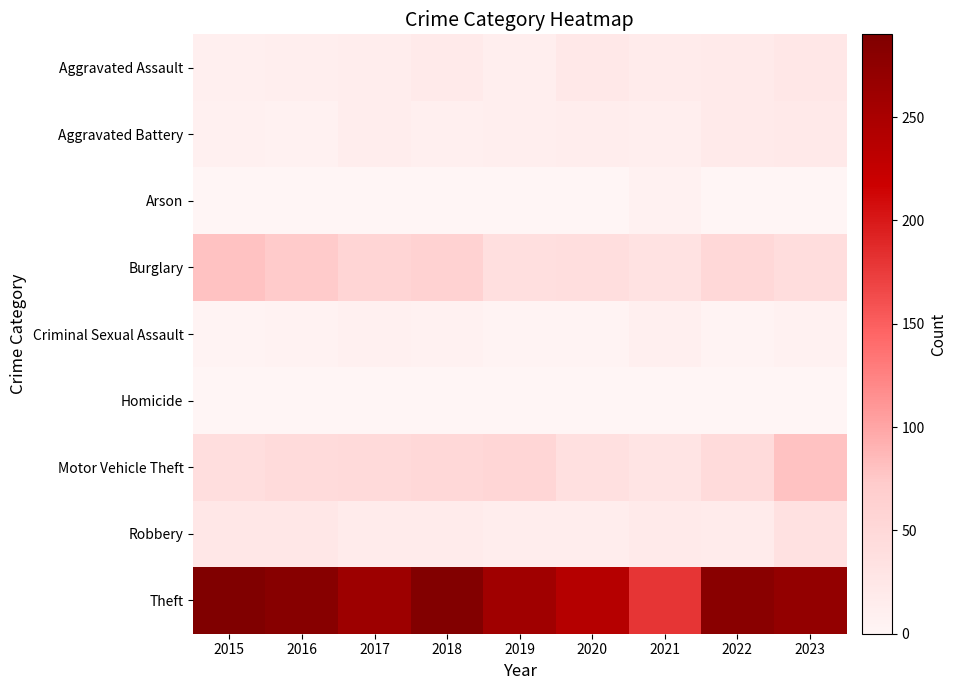

Reading right to left, transcribe all the data shown in this chart.

Aggravated Assault: 2023=24	2022=19	2021=18	2020=23	2019=12	2018=20	2017=14	2016=12	2015=11
Aggravated Battery: 2023=21	2022=20	2021=12	2020=14	2019=12	2018=11	2017=13	2016=6	2015=8
Arson: 2023=1	2022=0	2021=6	2020=0	2019=1	2018=0	2017=1	2016=0	2015=1
Burglary: 2023=42	2022=50	2021=33	2020=40	2019=39	2018=62	2017=56	2016=73	2015=80
Criminal Sexual Assault: 2023=7	2022=4	2021=10	2020=4	2019=3	2018=7	2017=8	2016=5	2015=3
Homicide: 2023=0	2022=1	2021=1	2020=0	2019=0	2018=1	2017=1	2016=1	2015=1
Motor Vehicle Theft: 2023=80	2022=45	2021=30	2020=37	2019=54	2018=50	2017=47	2016=45	2015=40
Robbery: 2023=36	2022=18	2021=19	2020=14	2019=14	2018=17	2017=18	2016=24	2015=24
Theft: 2023=271	2022=280	2021=179	2020=238	2019=259	2018=287	2017=261	2016=283	2015=290